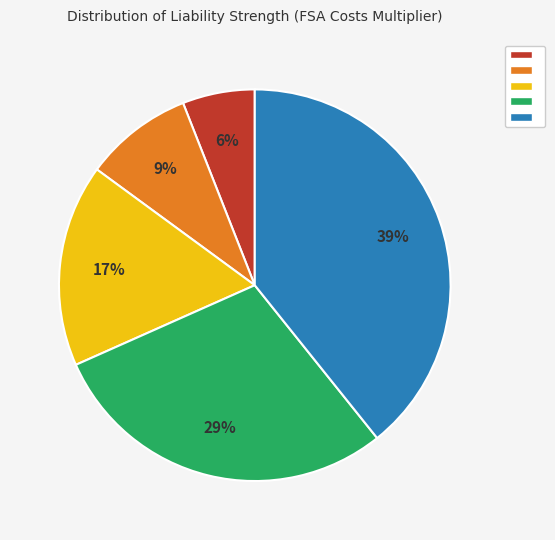

To the nearest percent, what is the average slice percentage?

20%